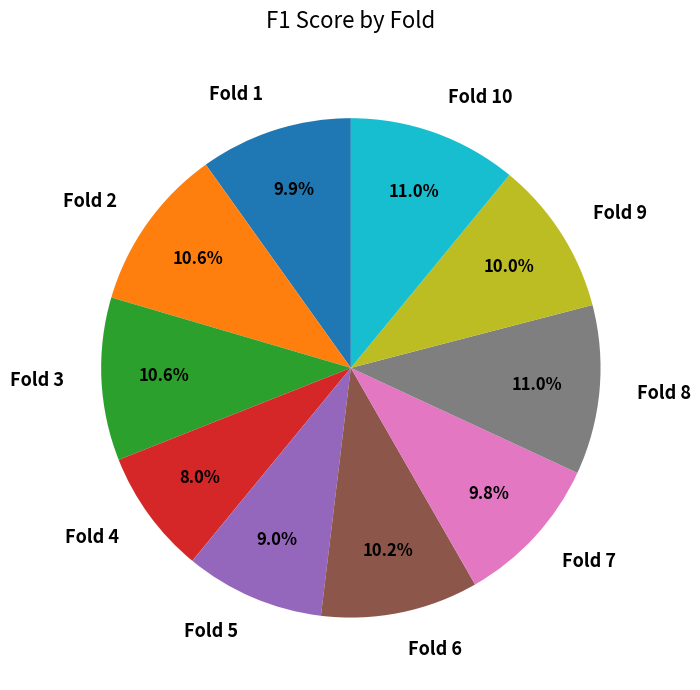

To the nearest percent, what is the difference between the largest and smallest slice percentages?

3%